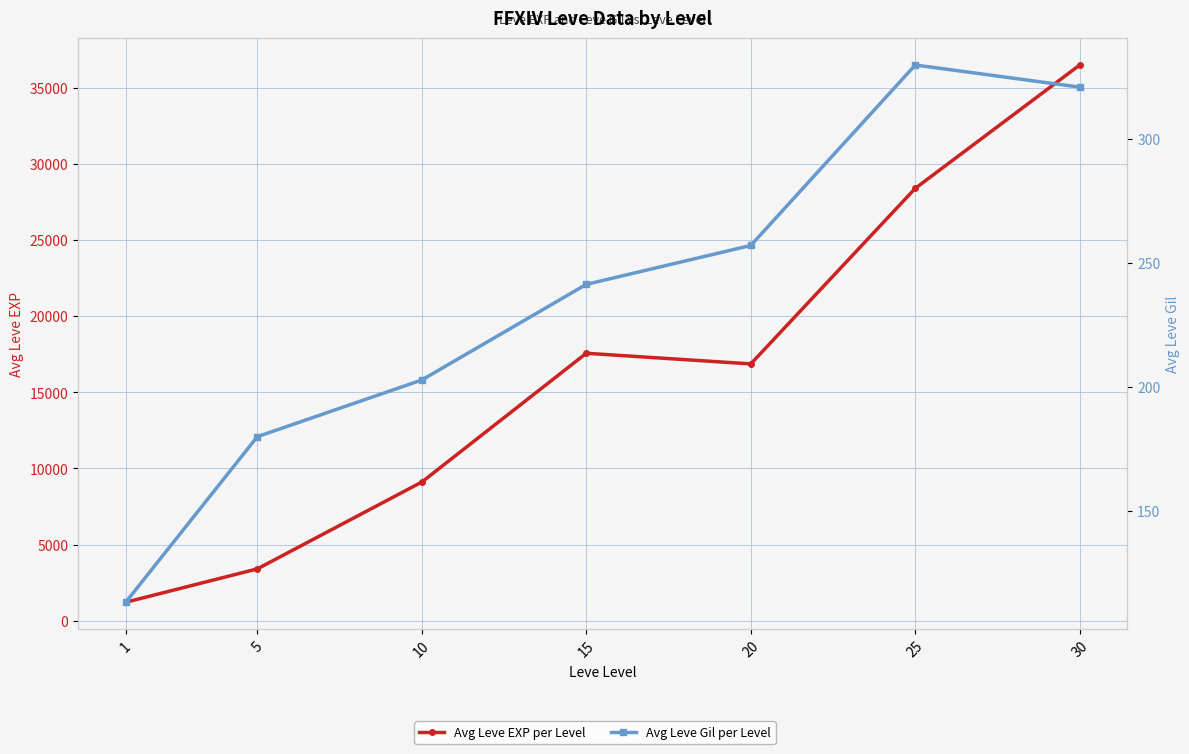

Reading left to right, what are all the values shown in this chart?

Avg Leve EXP per Level: 1=1213.3	5=3405.0	10=9106.7	15=17563.3	20=16865.0	25=28393.3	30=36492.5
Avg Leve Gil per Level: 1=113.3	5=180.0	10=202.8	15=241.3	20=257.0	25=329.7	30=320.8